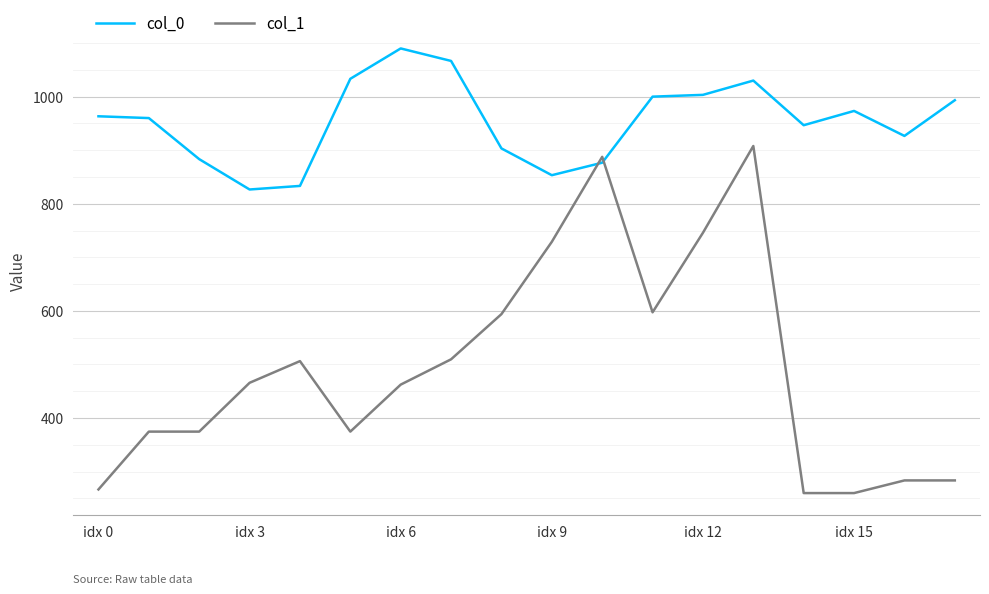

True or false: col_0 and col_1 cross at least once.

True